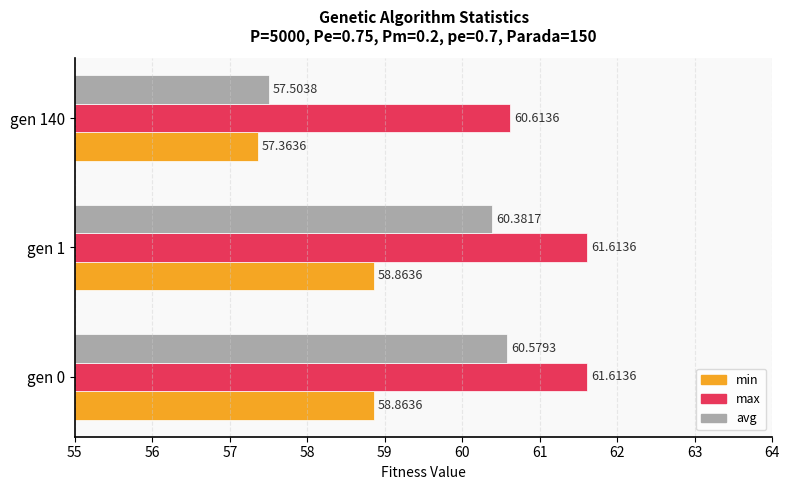

At which category is the sum across all series the highest?

gen 0